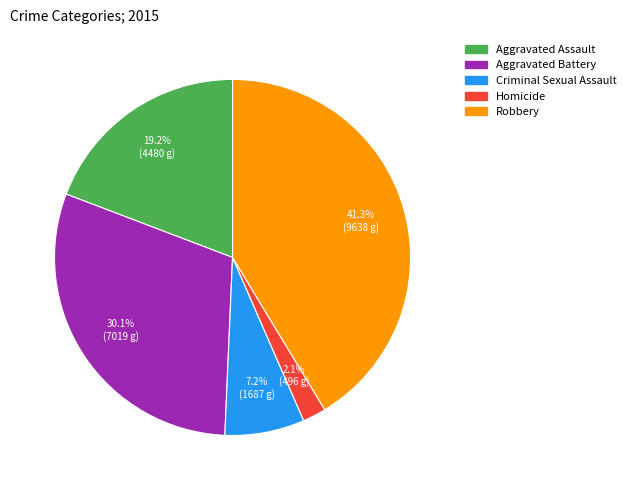

Does Aggravated Battery account for over 50% of the chart?

No